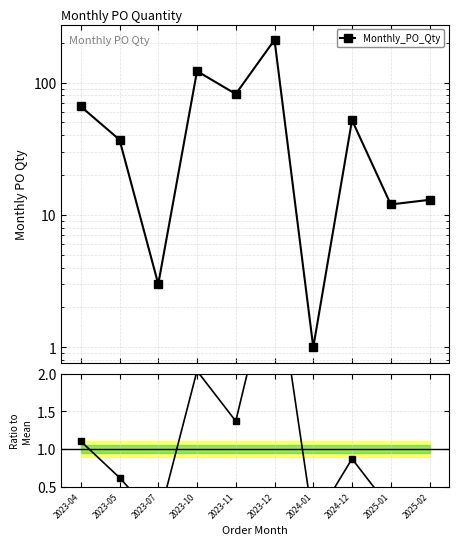

Reading left to right, extract all data points from this chart.

1.1	0.6	0.1	2.0	1.4	3.5	0.0	0.9	0.2	0.2